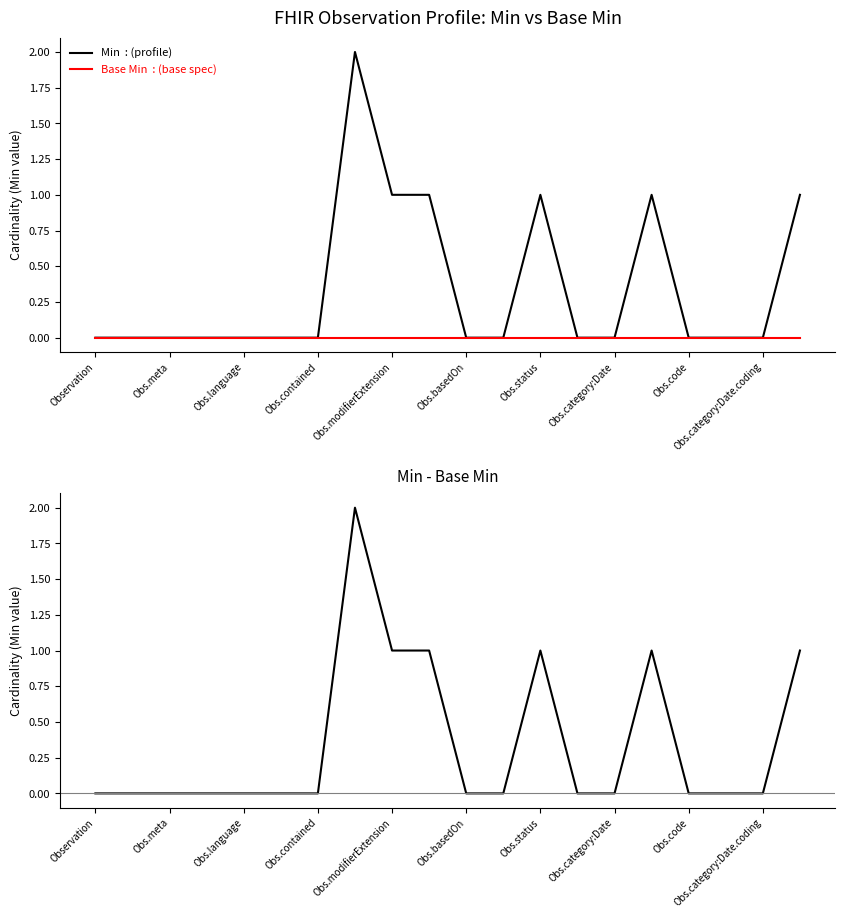

The Min - Base Min series shows 1 at Observation. True or false?

False